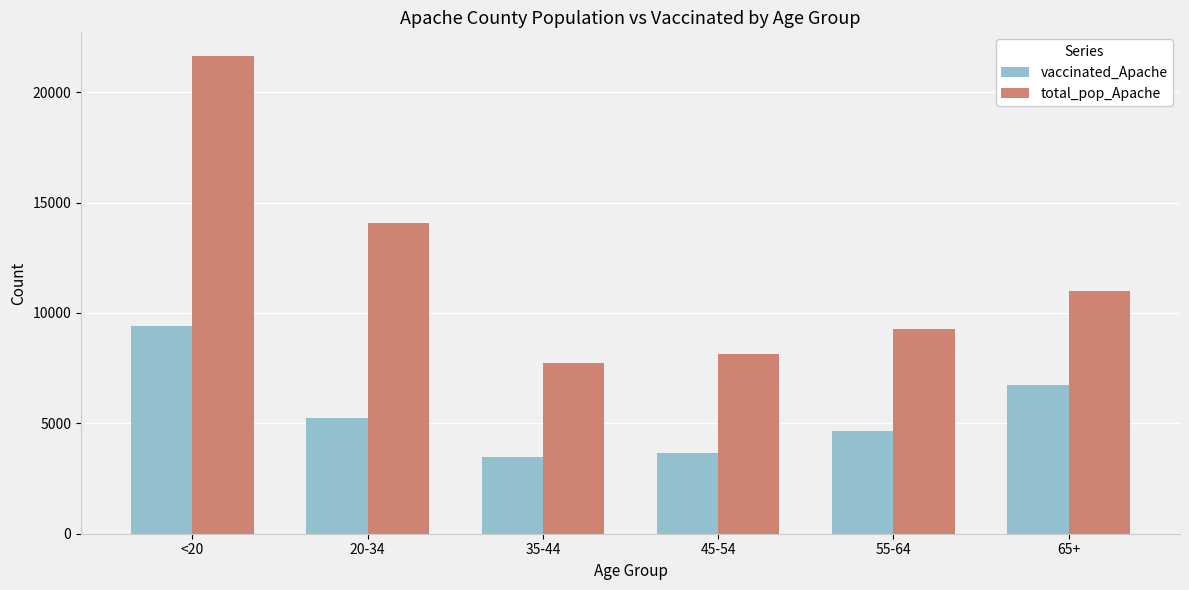

Which series has the largest total across all categories?

total_pop_Apache